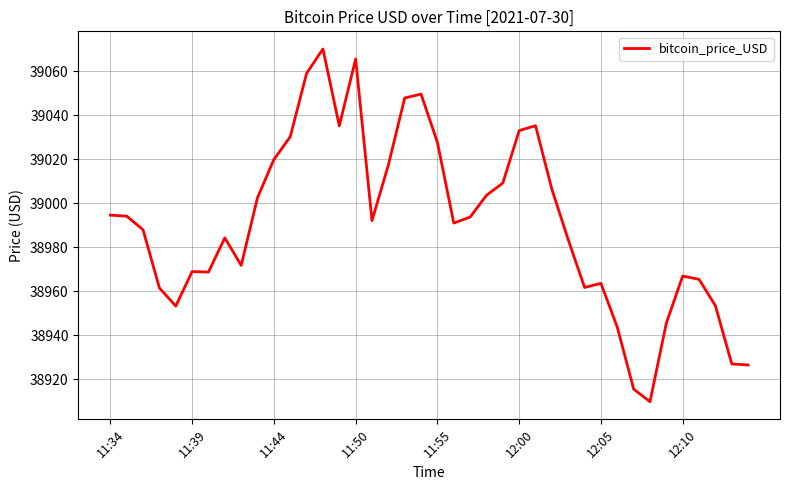

What is the minimum value shown in the chart?

38909.8